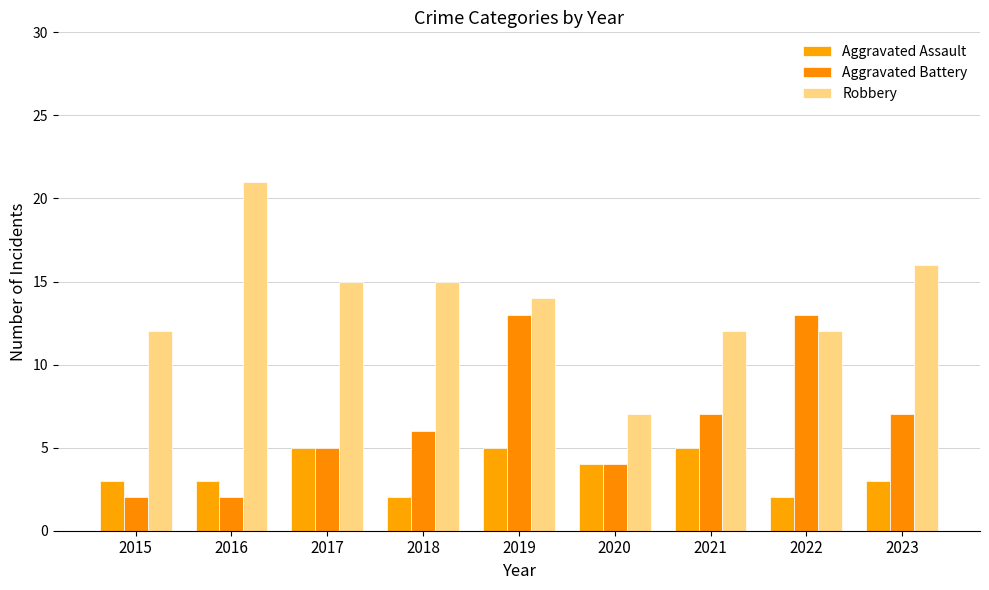

At which label does Robbery reach its peak?

2016